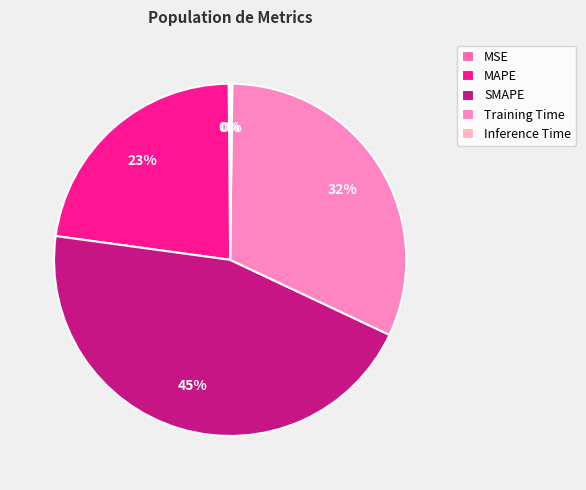

What is the ratio of the value at SMAPE to the value at Training Time?

1.4